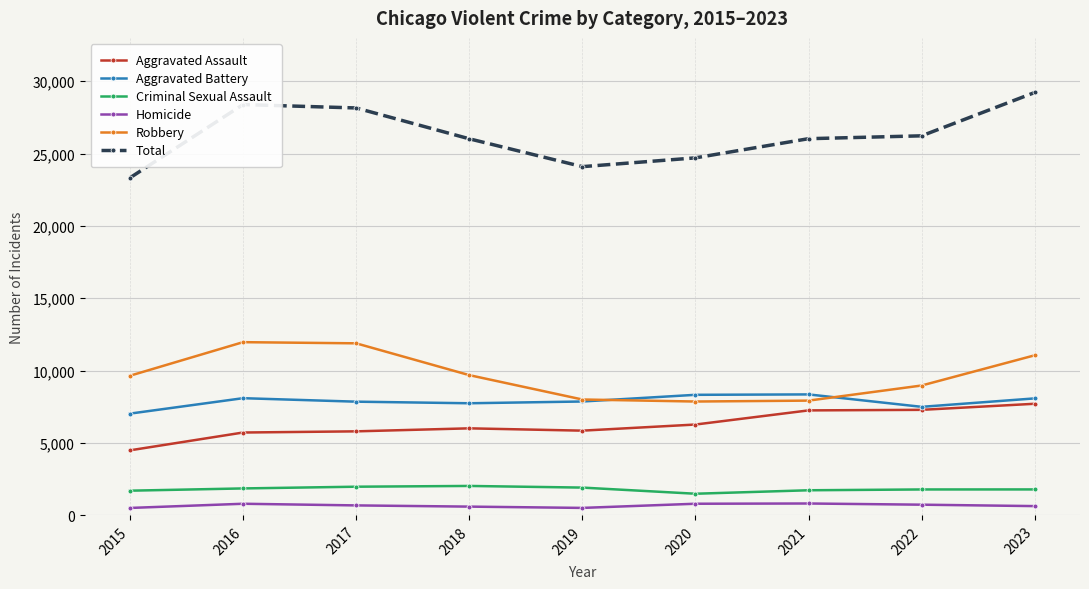

What is the total value across all series at 2020?

49408